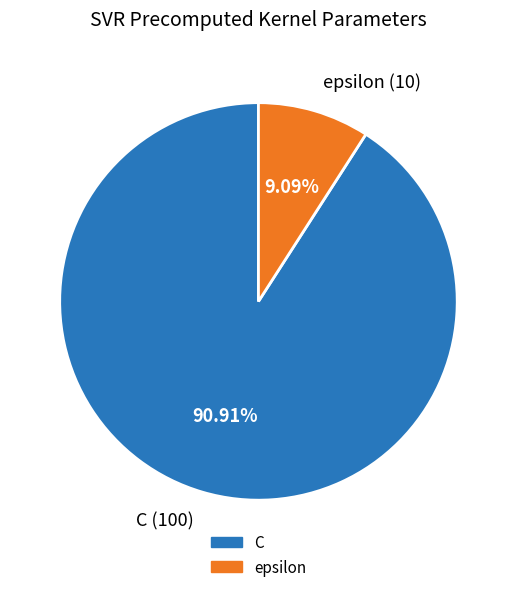

What percentage is the C slice, to the nearest percent?

91%